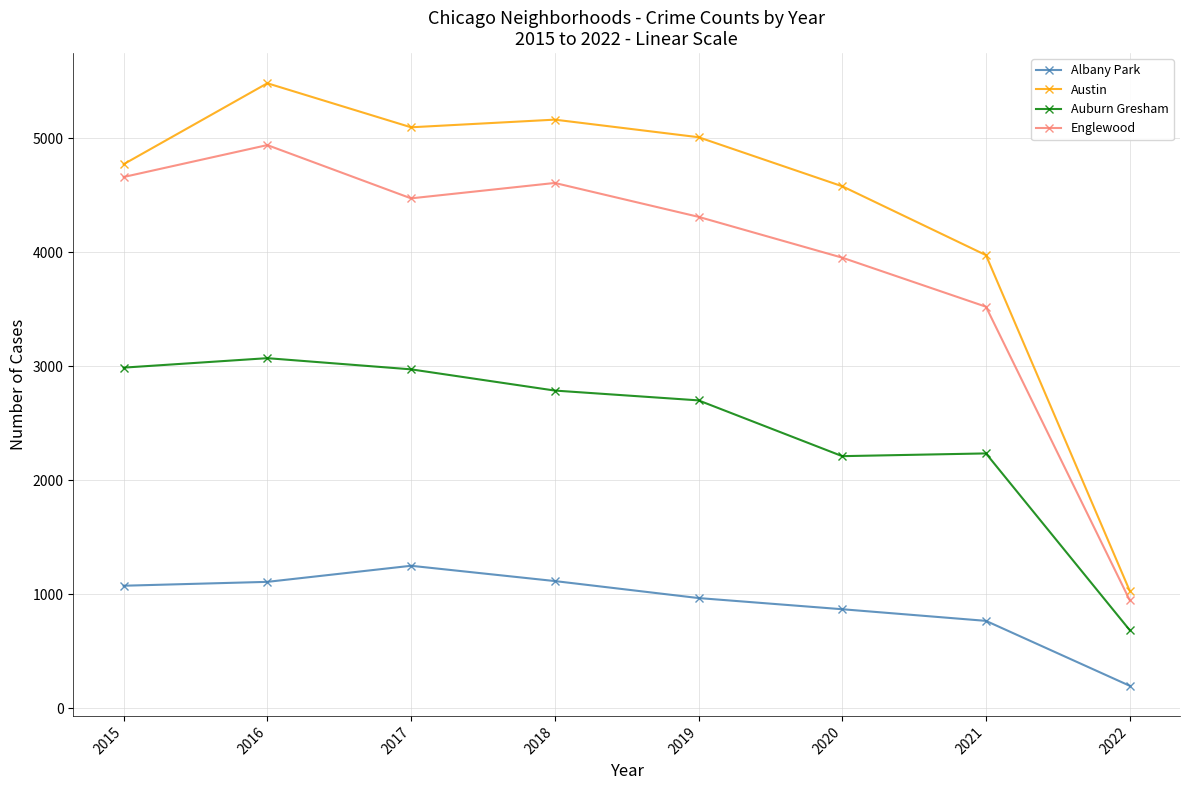

True or false: Albany Park has more than 1 points higher than both neighbors.

False